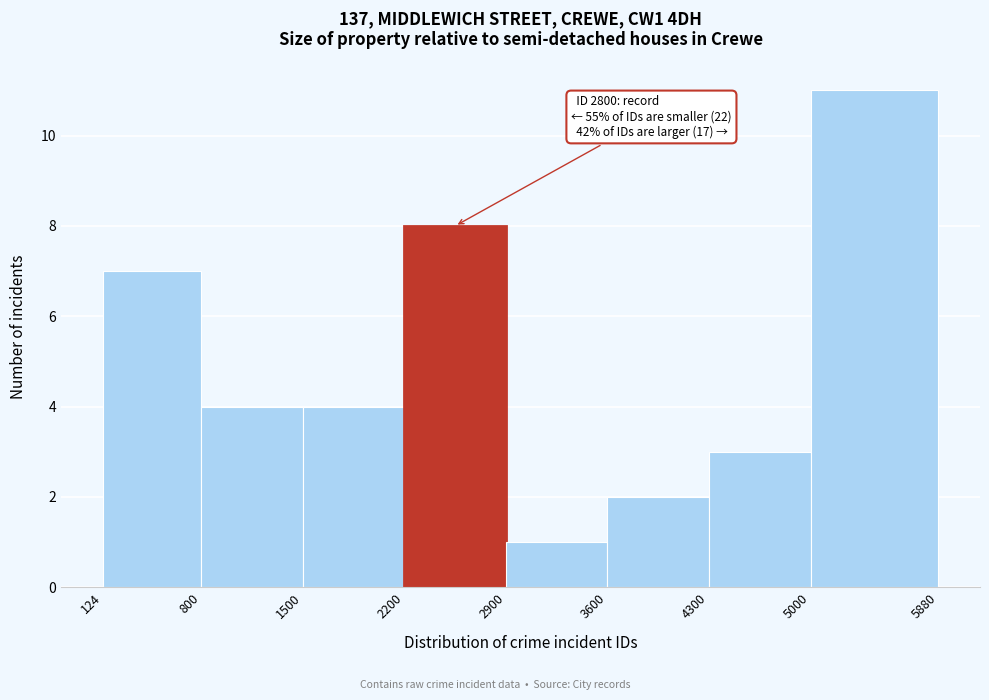

Over which range of the x-axis is the bar tallest?

5000 to 5880